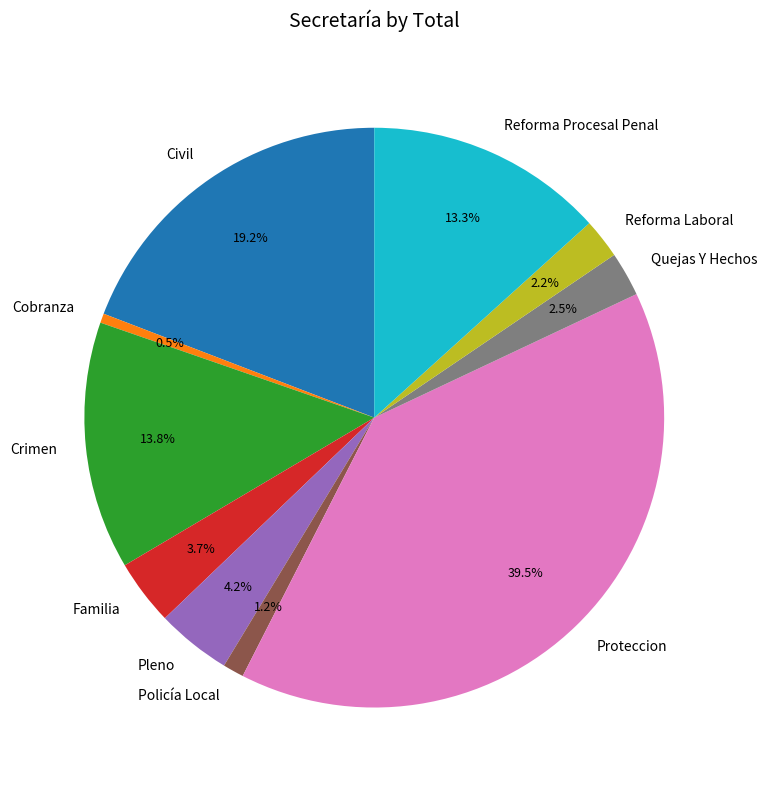

Between Civil and Proteccion, which is larger?

Proteccion